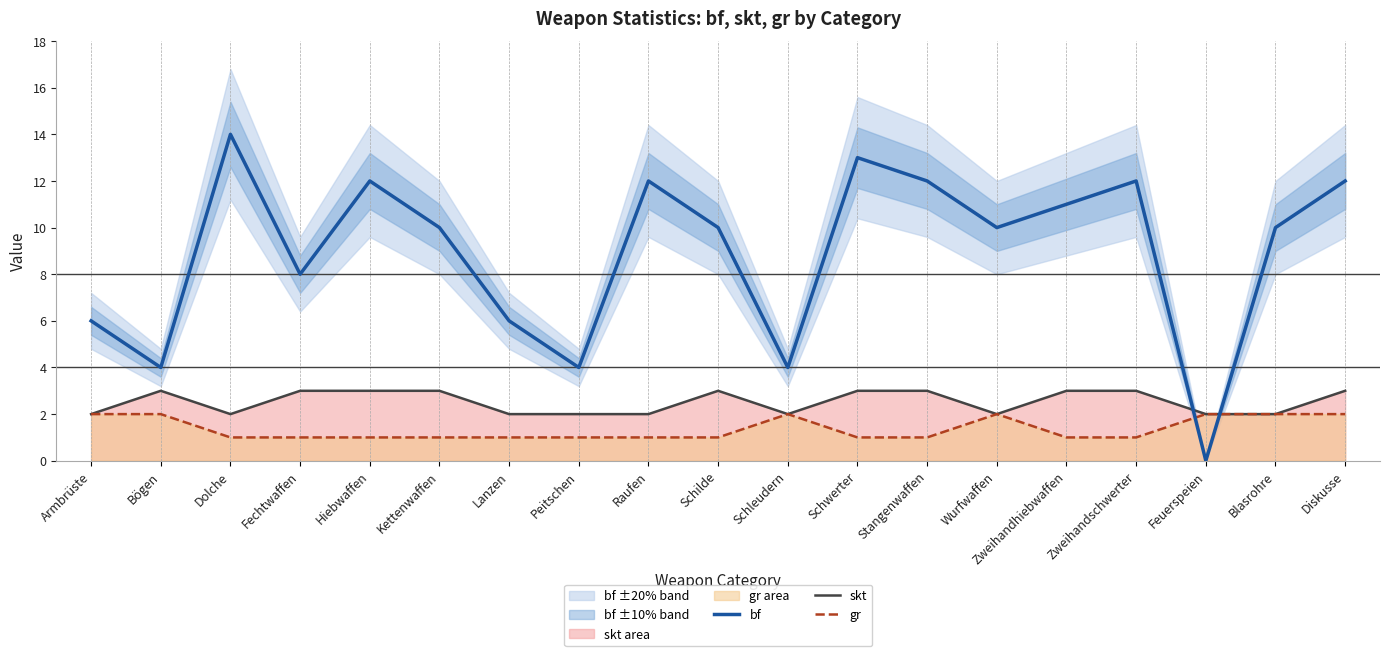

At which category does skt reach its first local peak?

Bögen